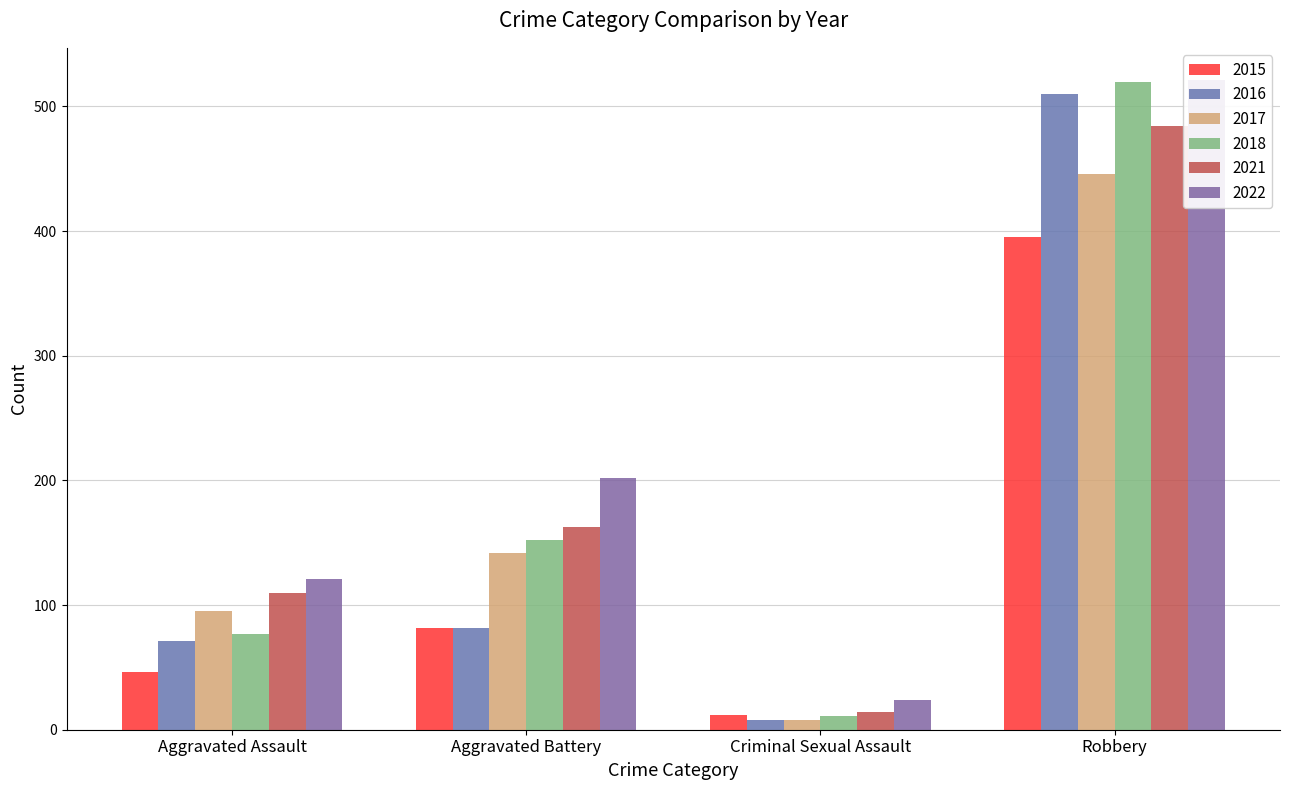

The value of 2016 at Criminal Sexual Assault is 4. True or false?

False